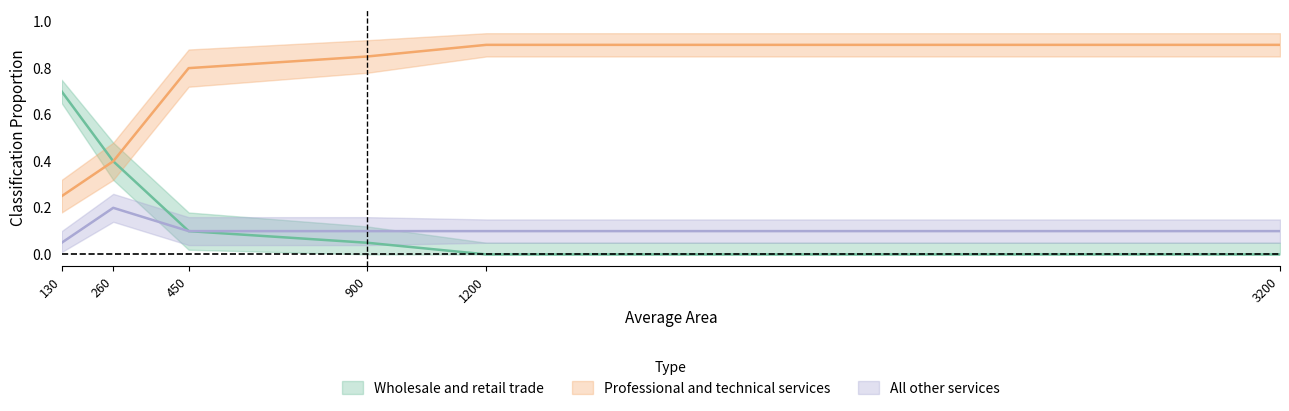

What is the difference between the Professional and technical services values at 1200 and 900?

0.1